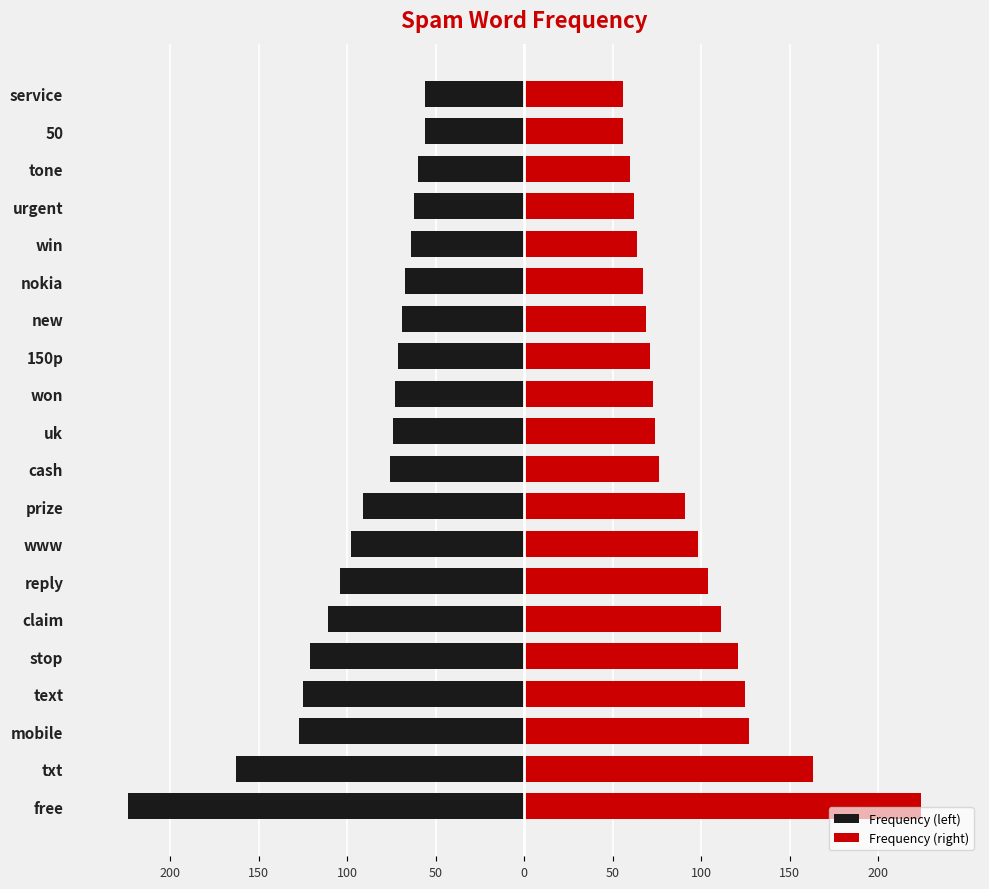

What is the difference between the maximum and second lowest values in the Frequency (right) series?

168